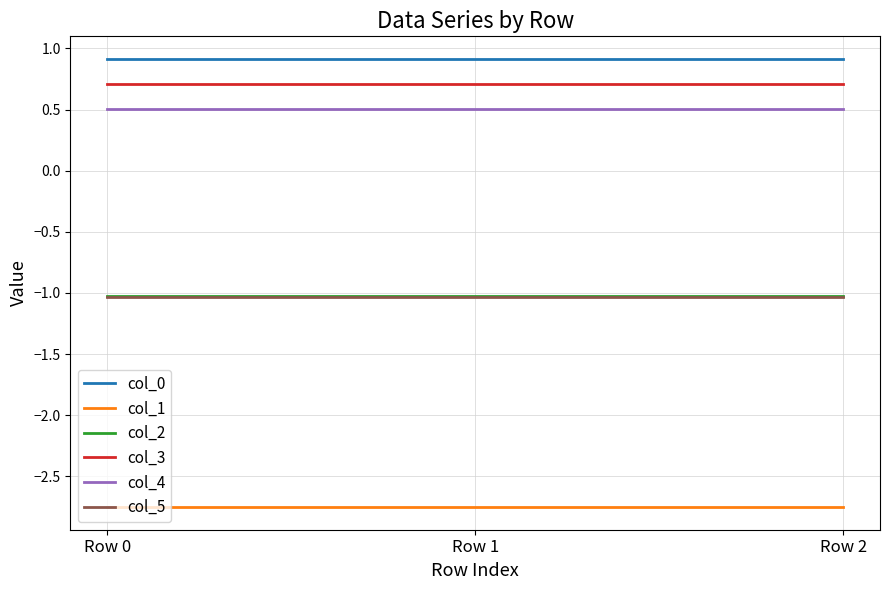

What is the minimum value for col_0?

0.9